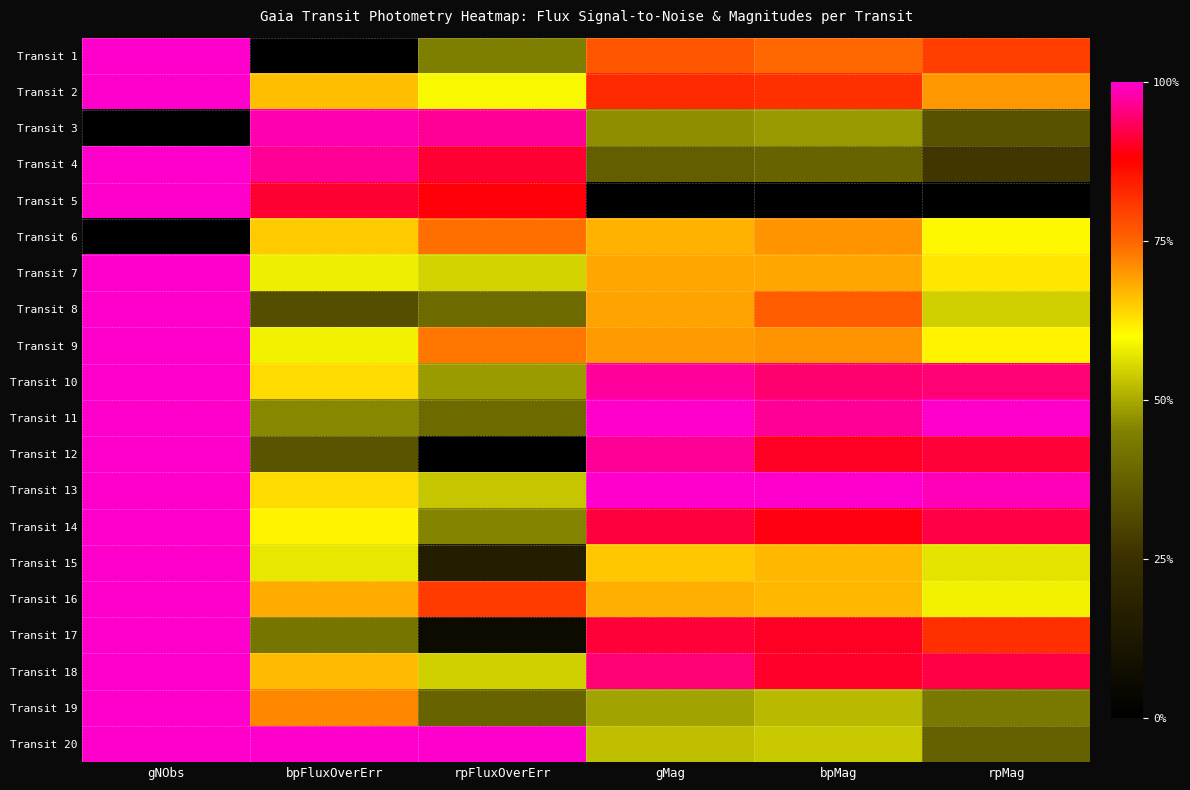

How many data points does each series have?

6